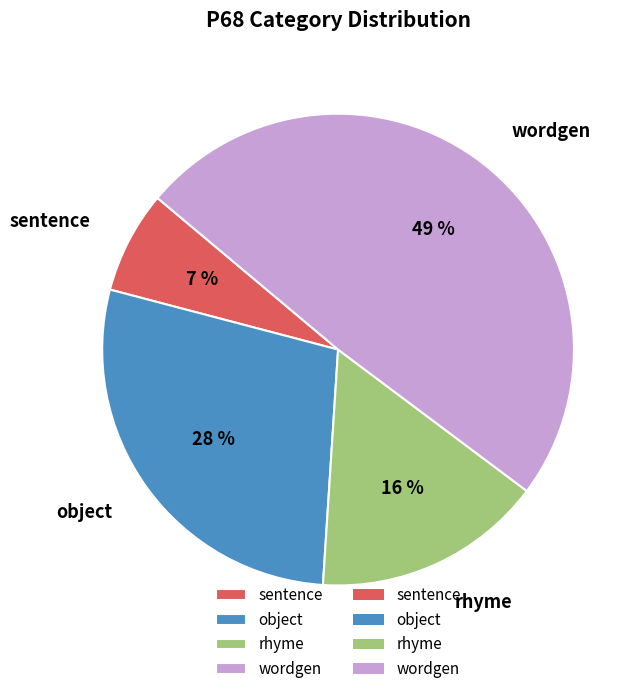

To the nearest percent, what is the difference between the sentence and object slice percentages?

21%